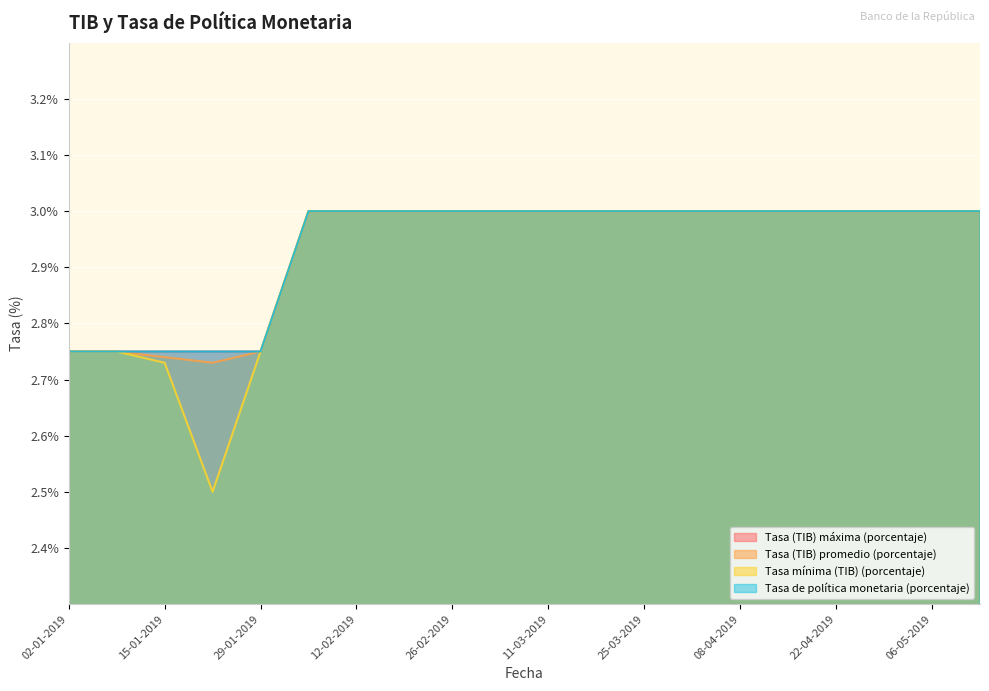

How many categories are shown in the chart?

20